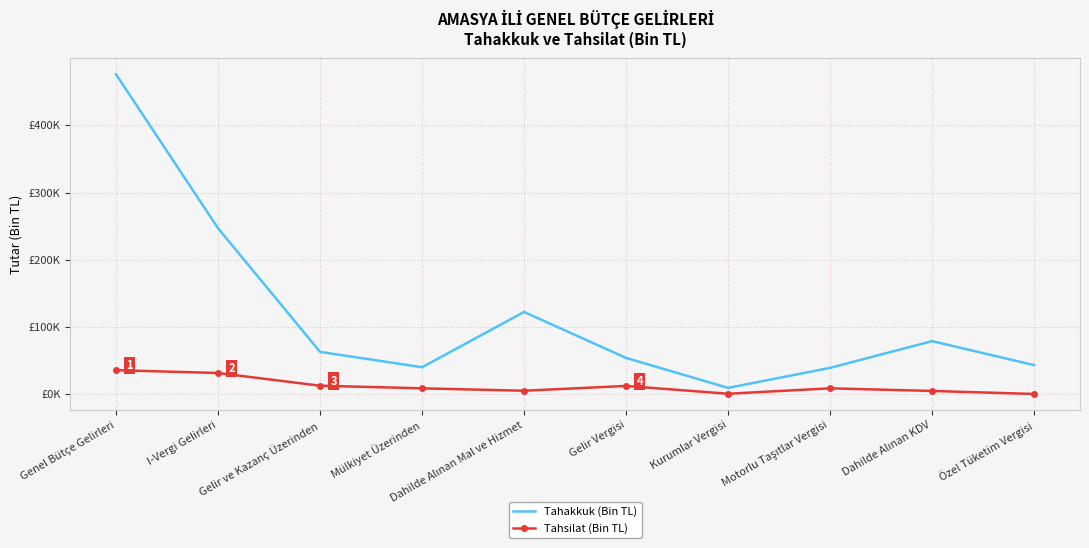

At how many categories does at least one series exceed 335543?

1